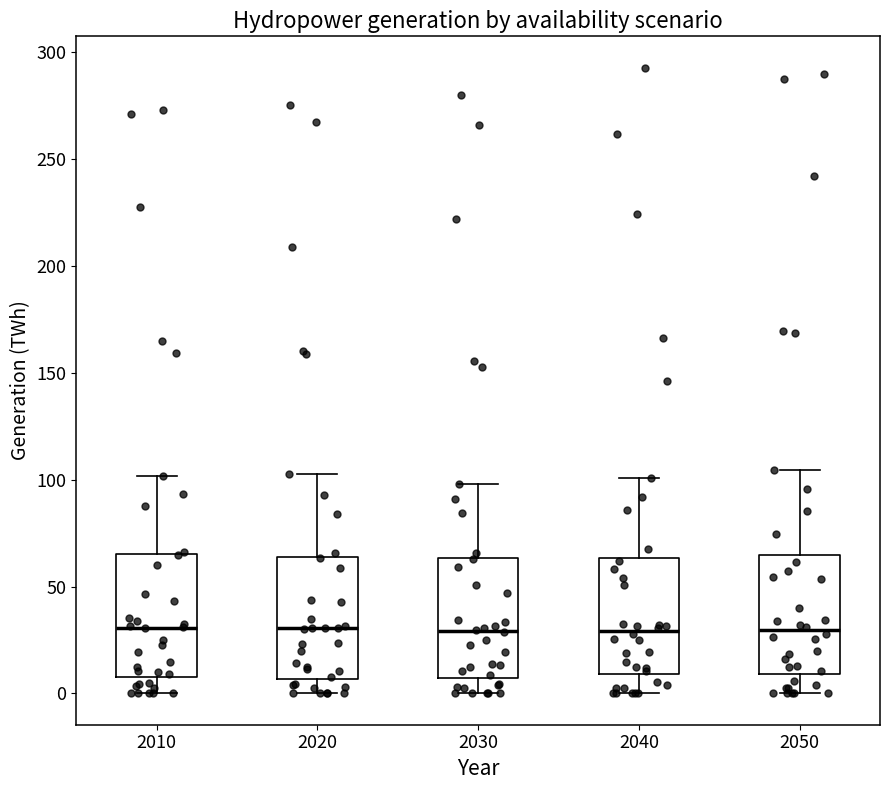

Reading left to right, read every box against the y-axis: the position of its median line, the range the box covers, and the ends of its whiskers. The values are not printed on the chart, so give them approximately, as read against the axis.

2010: median 30, box 10 to 65, whiskers 0 to 100
2020: median 30, box 5 to 65, whiskers 0 to 105
2030: median 30, box 5 to 65, whiskers 0 to 100
2040: median 30, box 10 to 65, whiskers 0 to 100
2050: median 30, box 10 to 65, whiskers 0 to 105